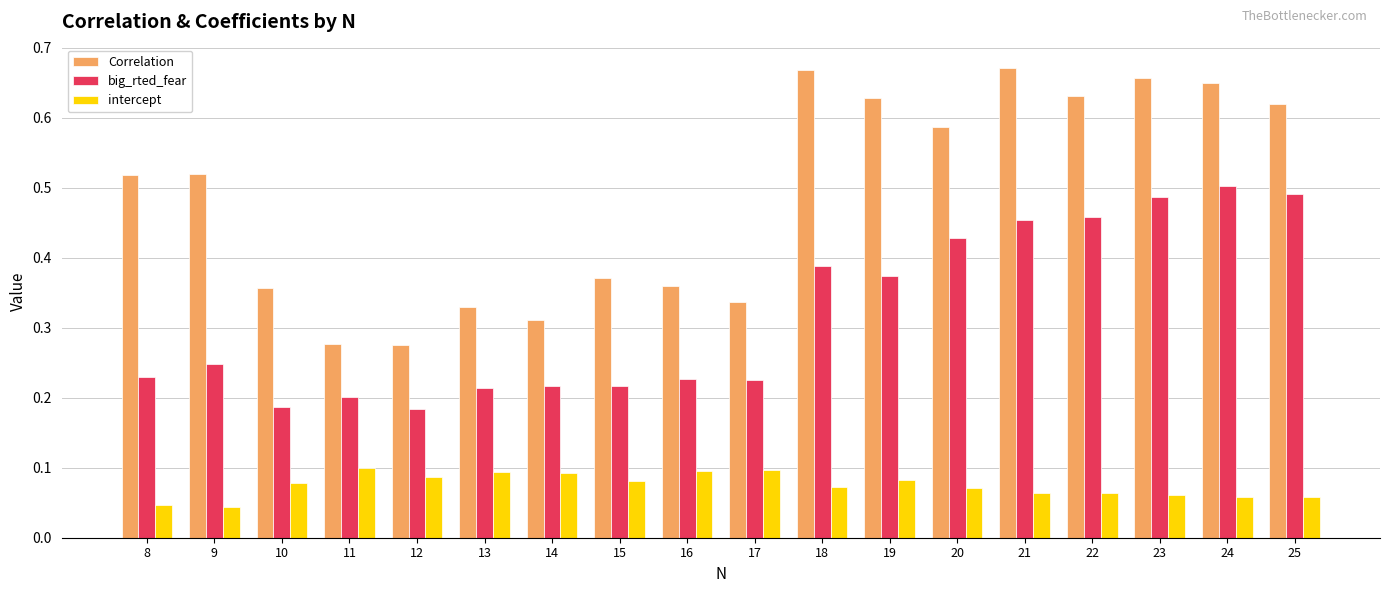

Between 18 and 25, which series saw the biggest shift?

big_rted_fear